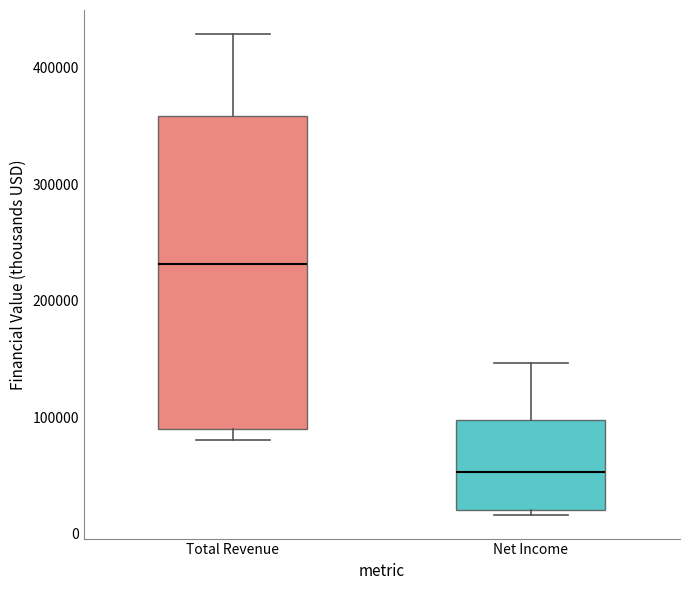

Which box is the tallest, from its lower edge to its upper edge?

Total Revenue